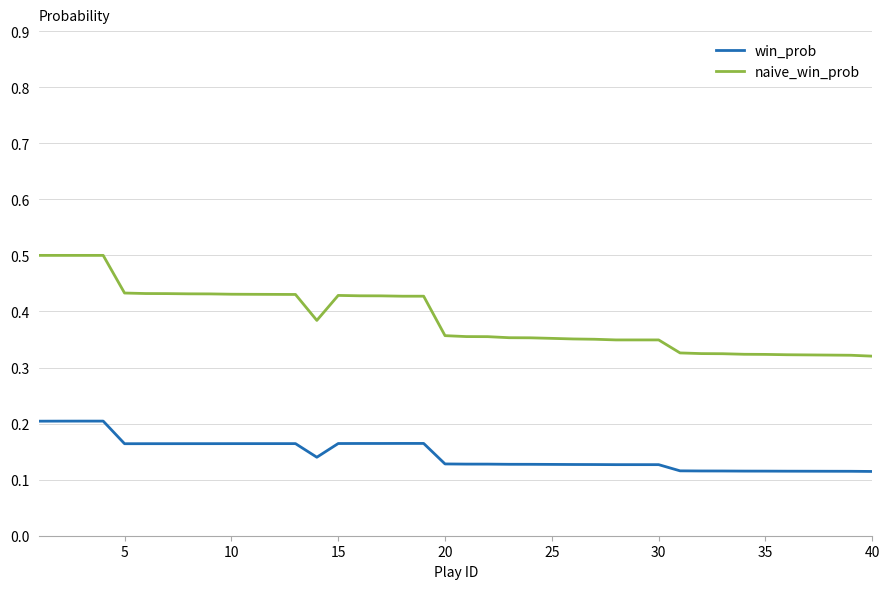

True or false: win_prob and naive_win_prob cross at least once.

False